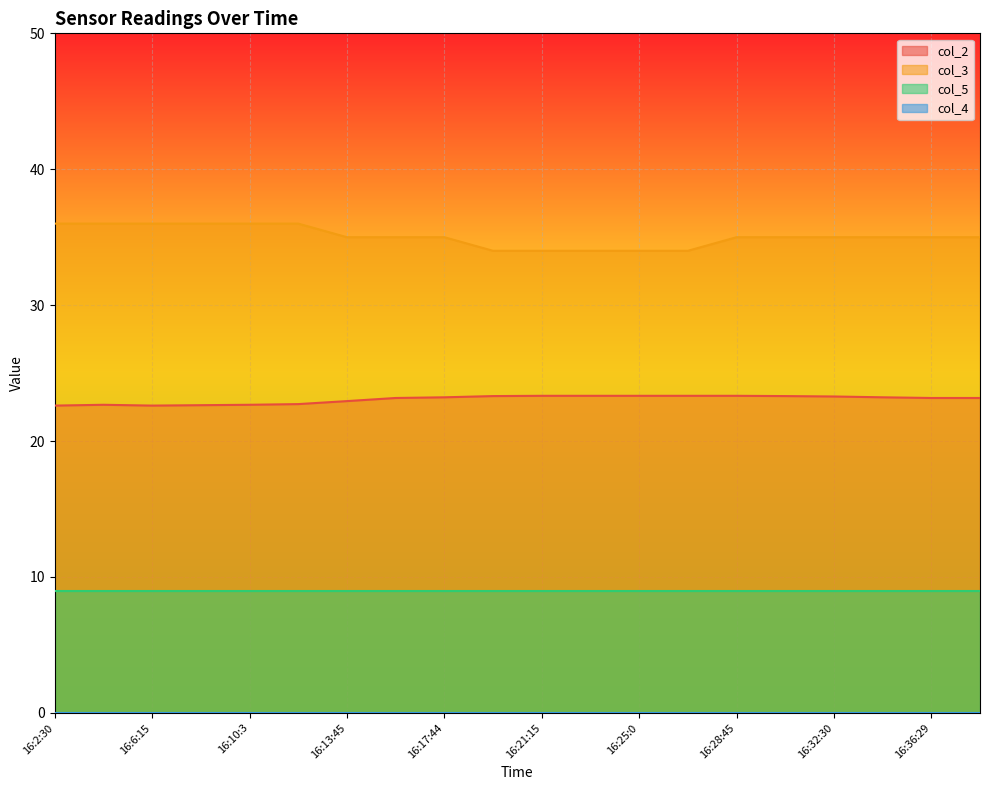

How many data points in col_2 are above 23?

13